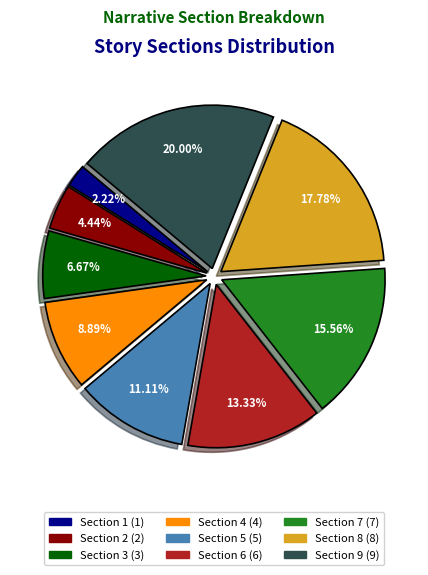

What portion of the pie excludes Section 6?

86.7%